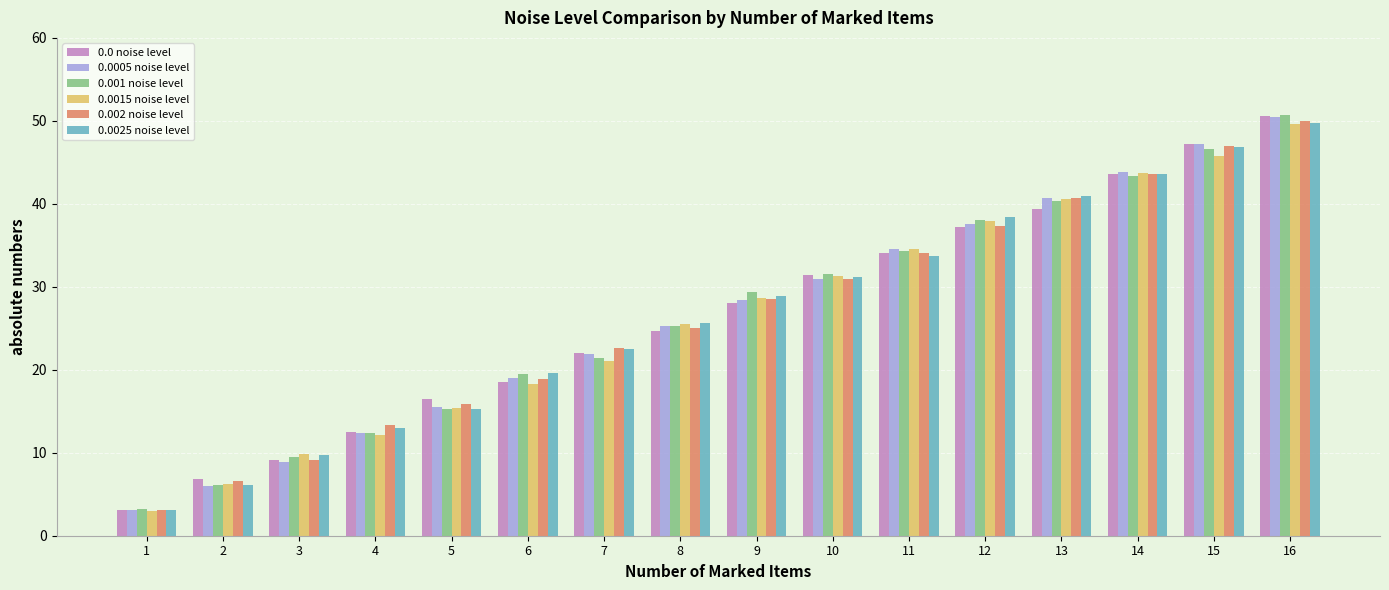

Count the number of data series in this chart.

6